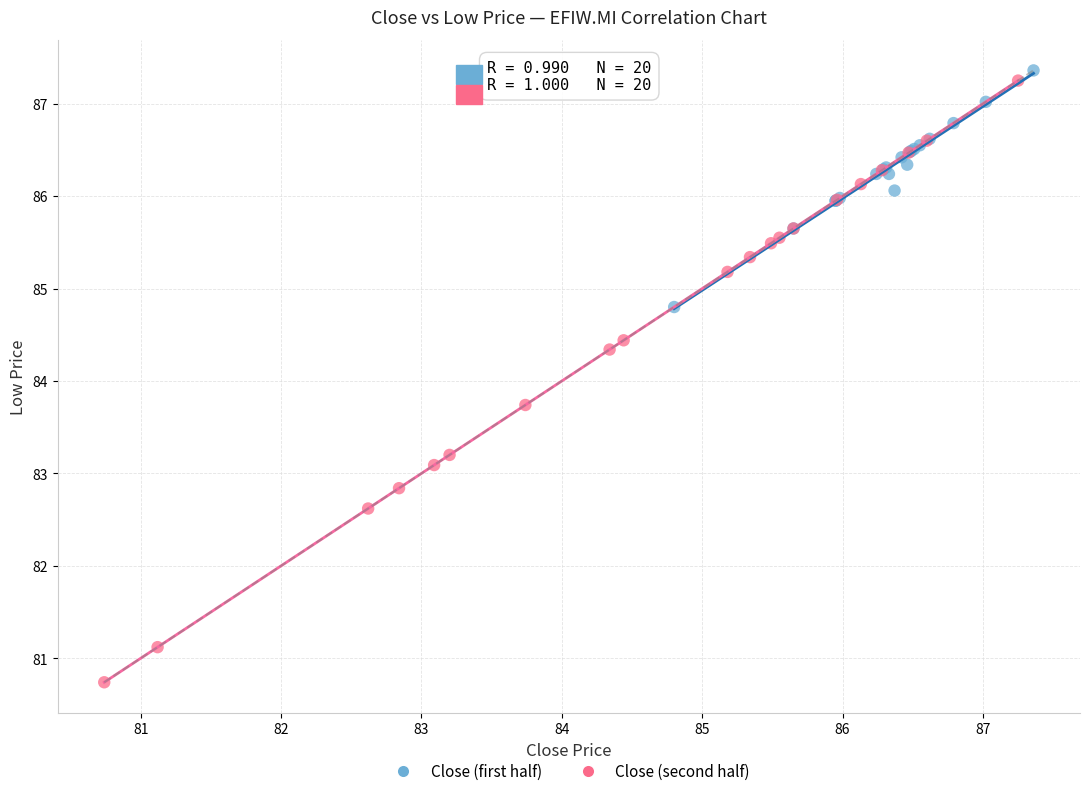

Which series contains the lowest Y value?

Close (second half)